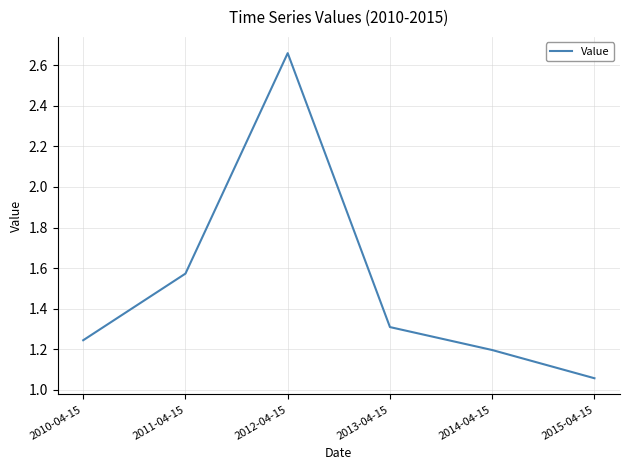

Approximately how many times larger is the value at 2015-04-15 compared to 2010-04-15?

0.8